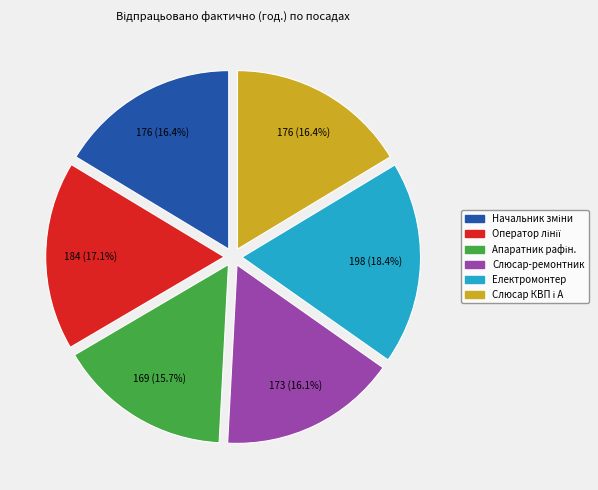

Is there any slice that represents more than half of the pie?

No